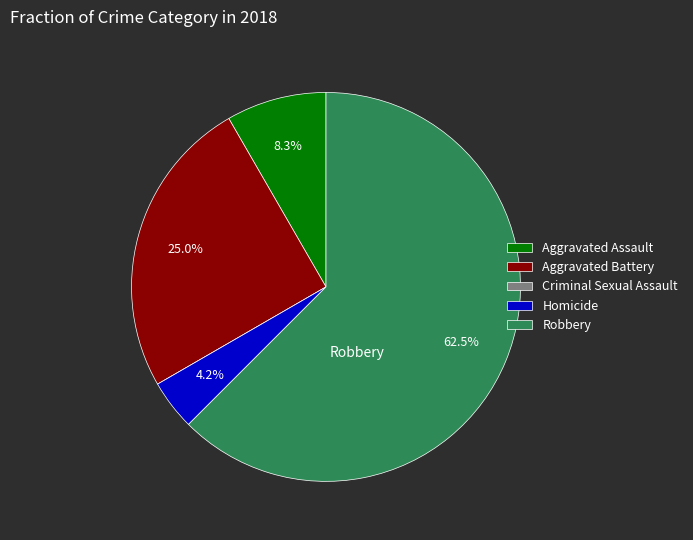

Which category has the biggest portion of the pie?

Robbery